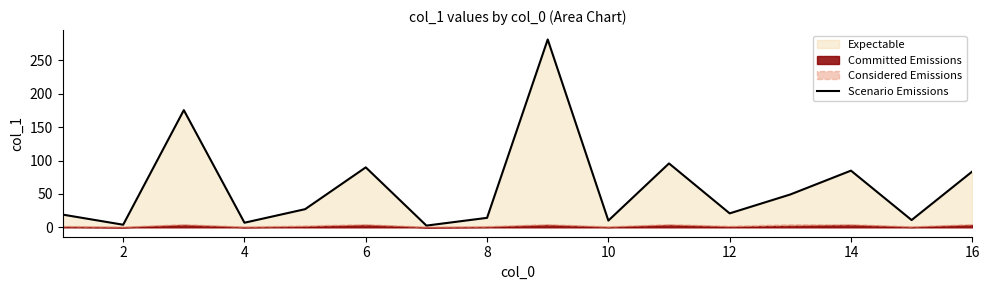

Is it true that Scenario Emissions equals 5.5 at 12?

False